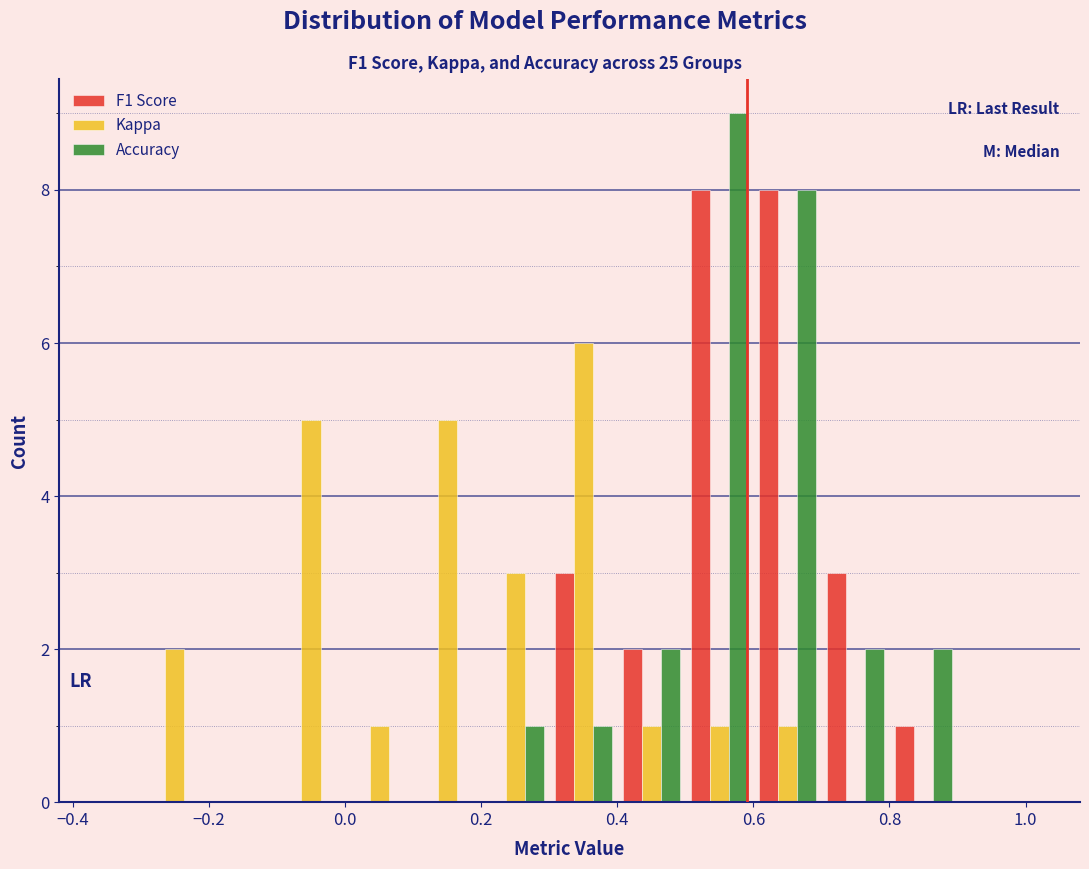

What is the height of the F1 Score bar covering 0.3 to 0.4 on the x-axis? The values are not printed on the chart, so give them approximately, as read against the axis.

3